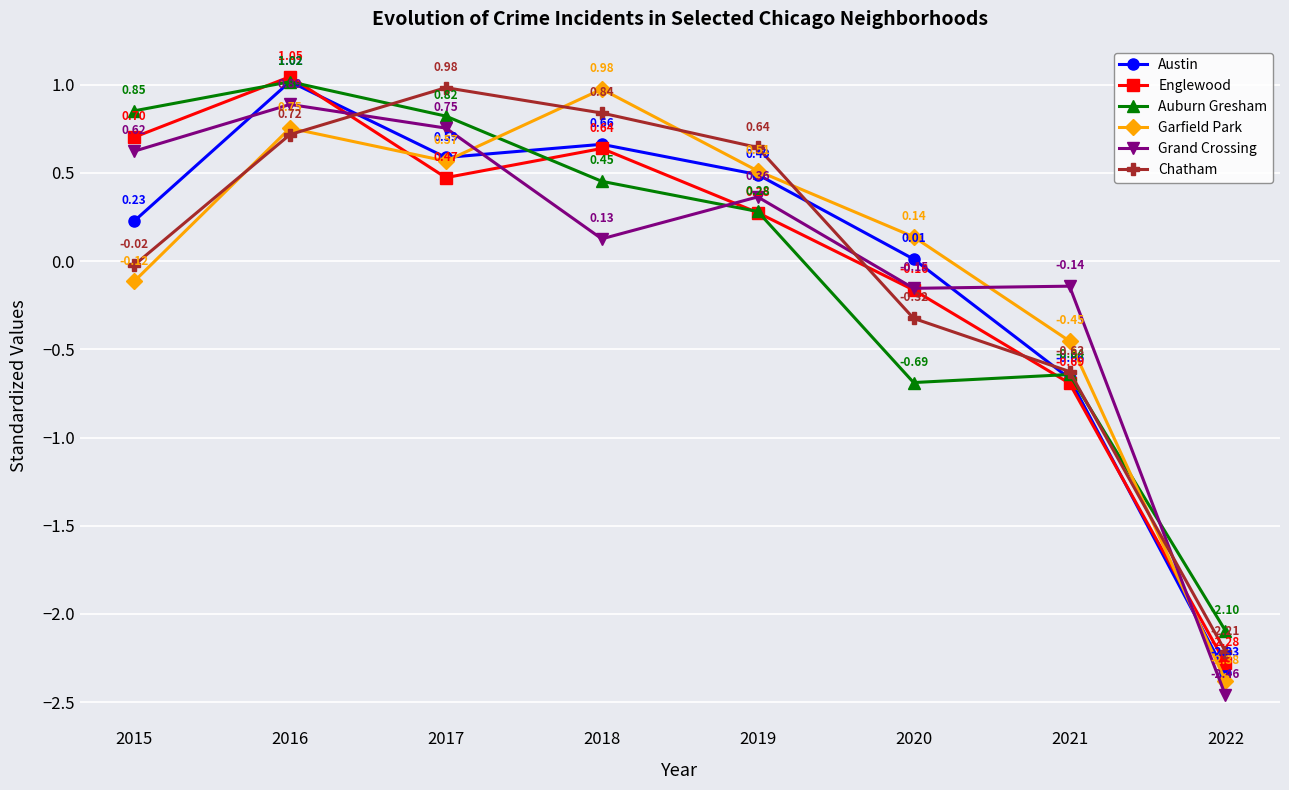

Which series changed the most between 2015 and 2018?

Garfield Park